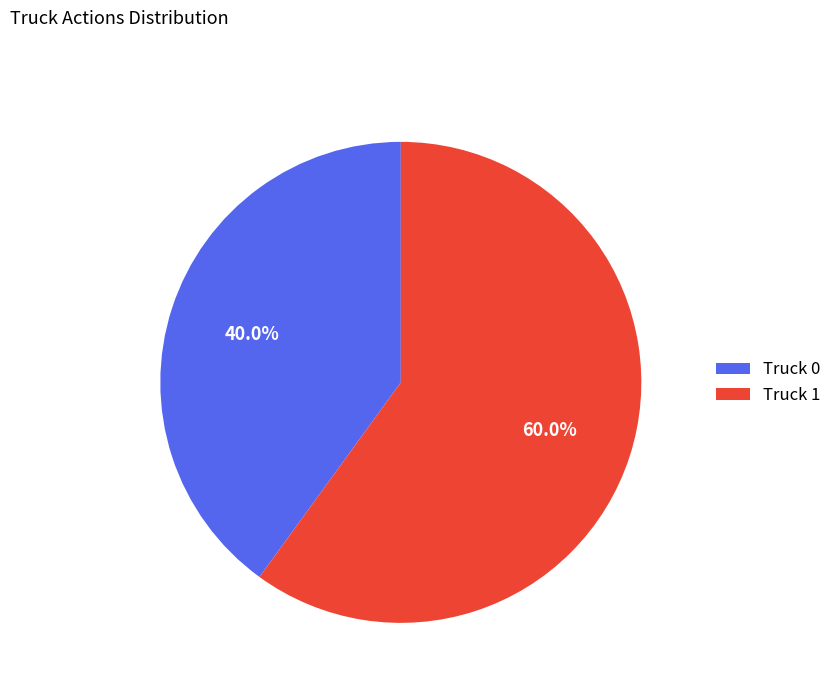

Is there a majority slice in this chart?

Yes